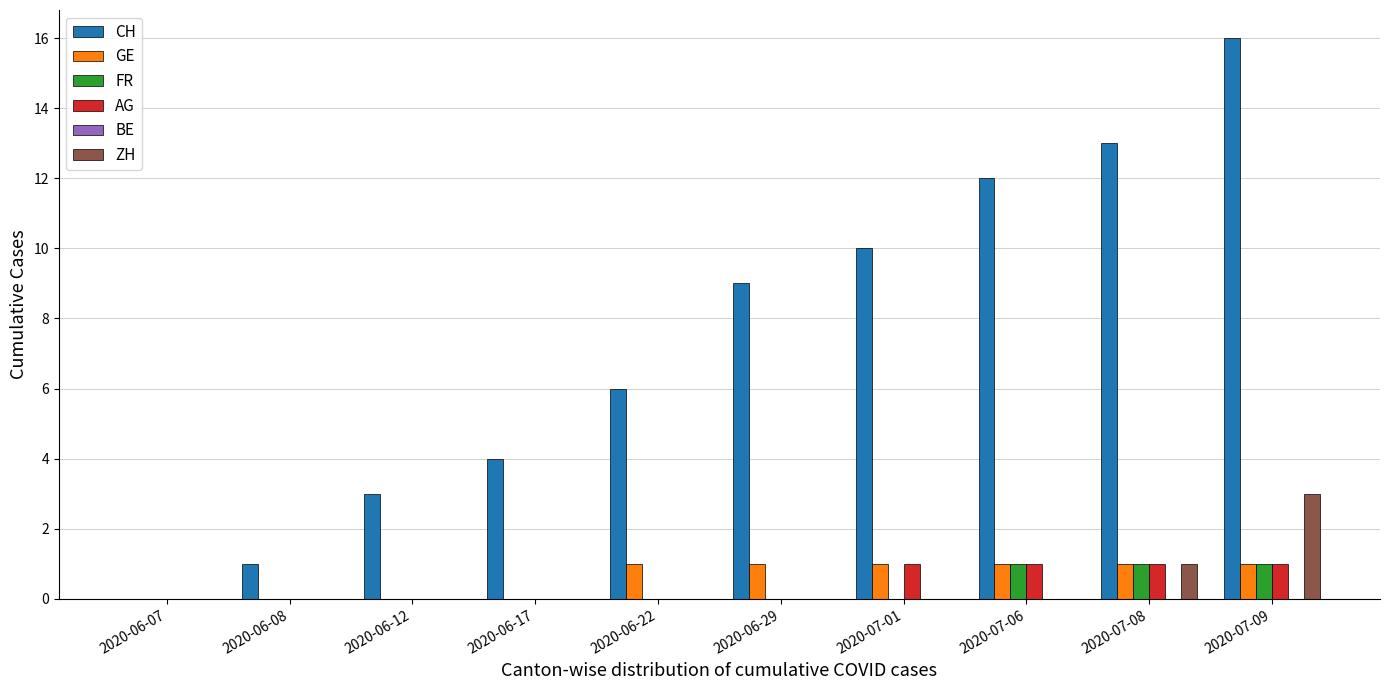

The ZH series shows 0 at 2020-06-29. True or false?

True